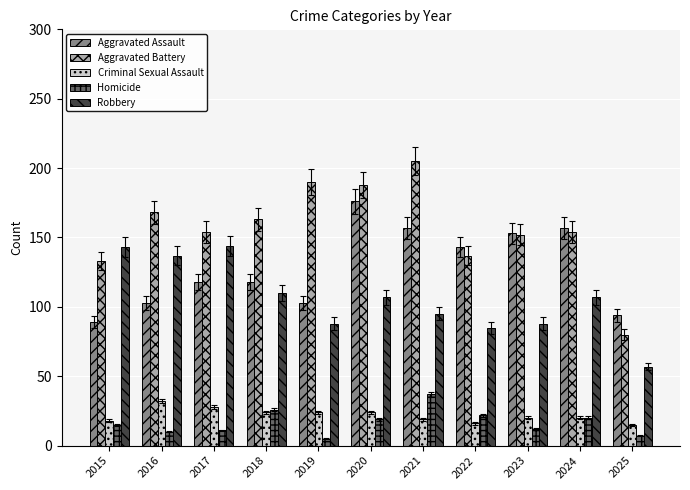

How many series are shown in this chart?

5